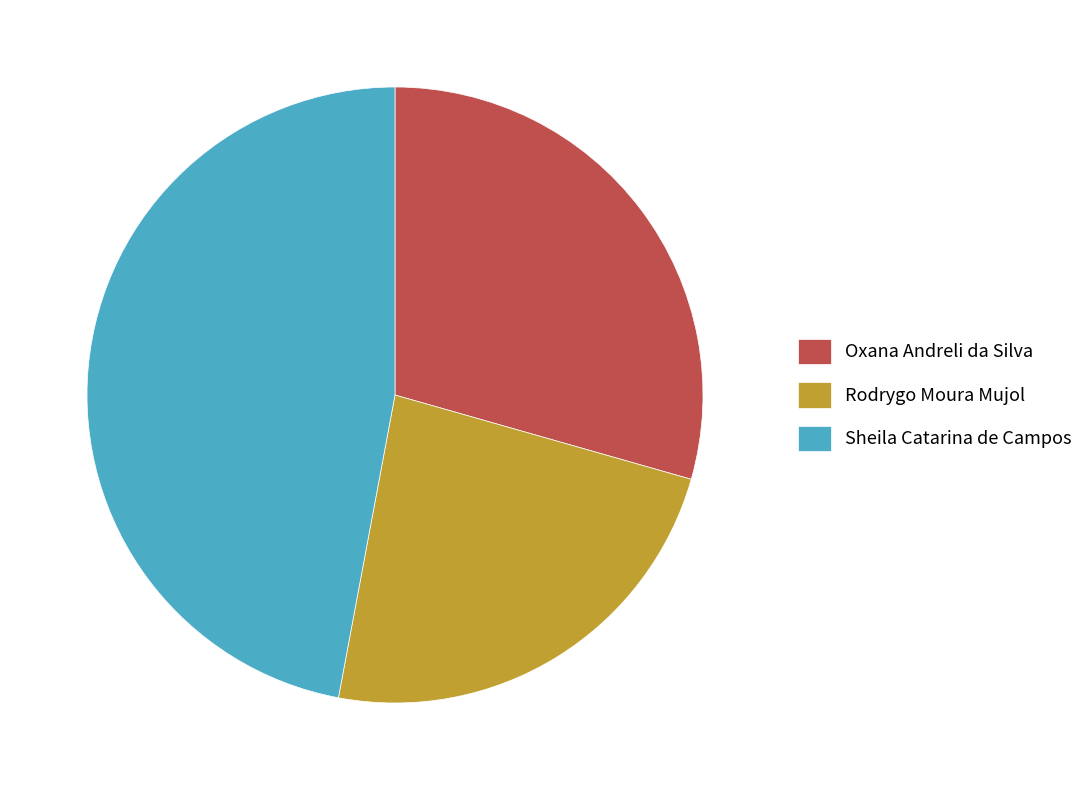

True or false: Rodrygo Moura Mujol accounts for 37% of the total.

False